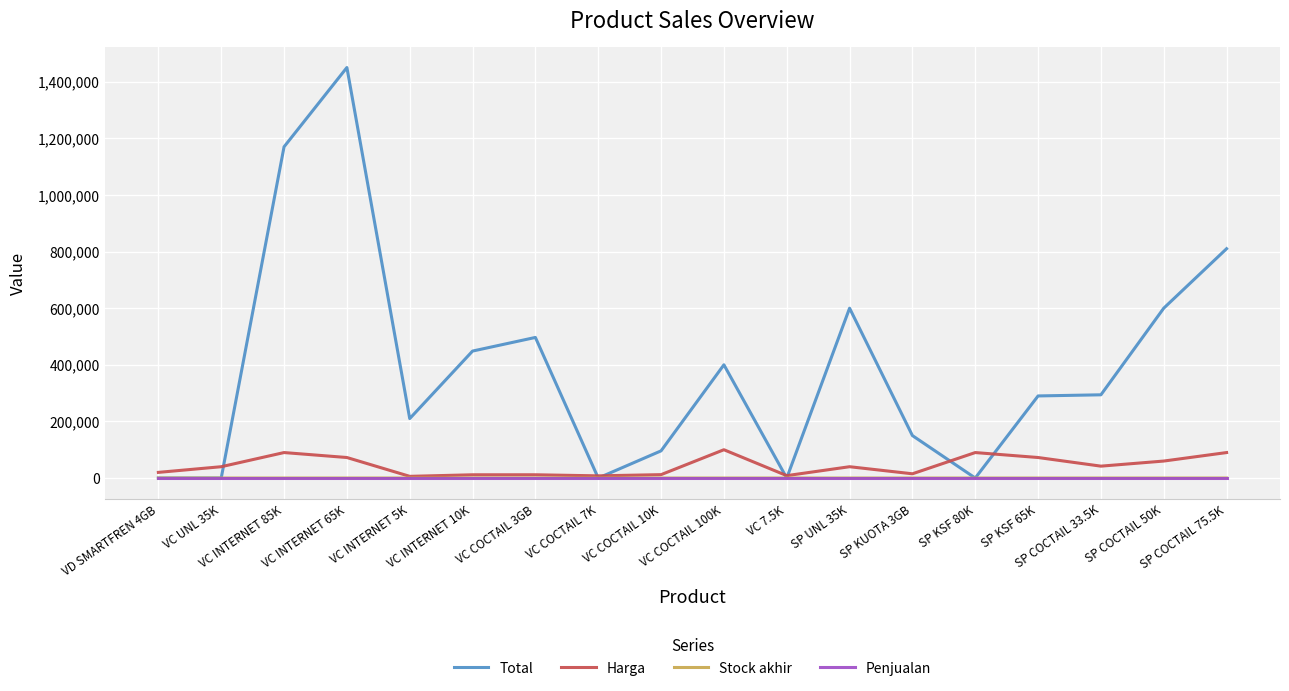

The value of Total at SP KSF 65K is 170710. True or false?

False